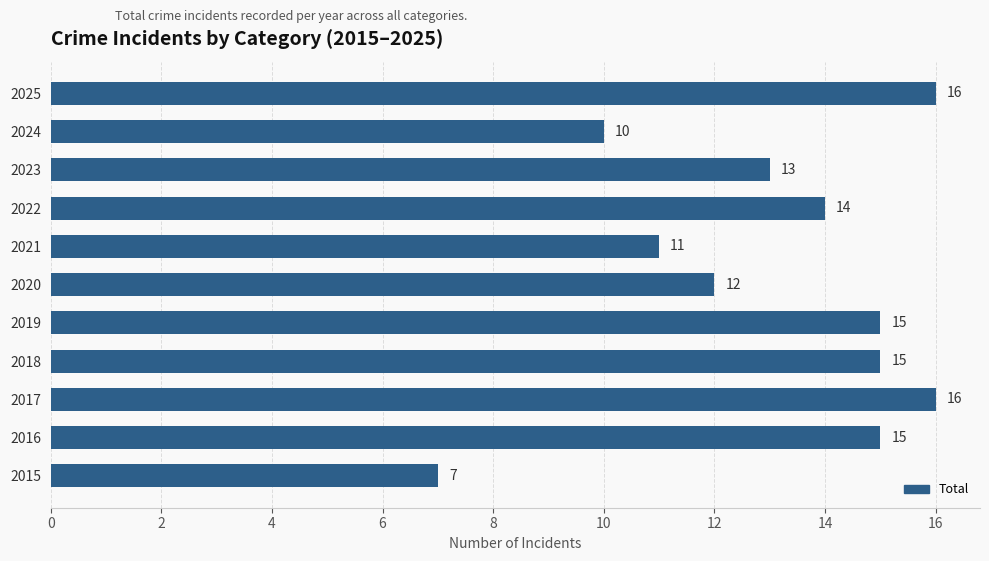

What is the greatest value displayed?

16